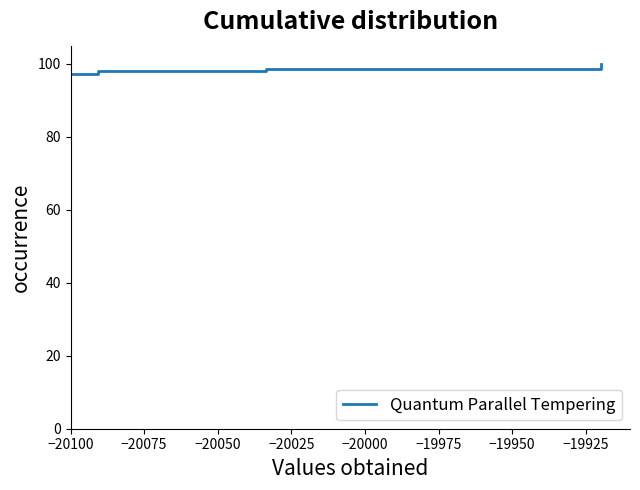

What is the greatest value displayed?

100.0